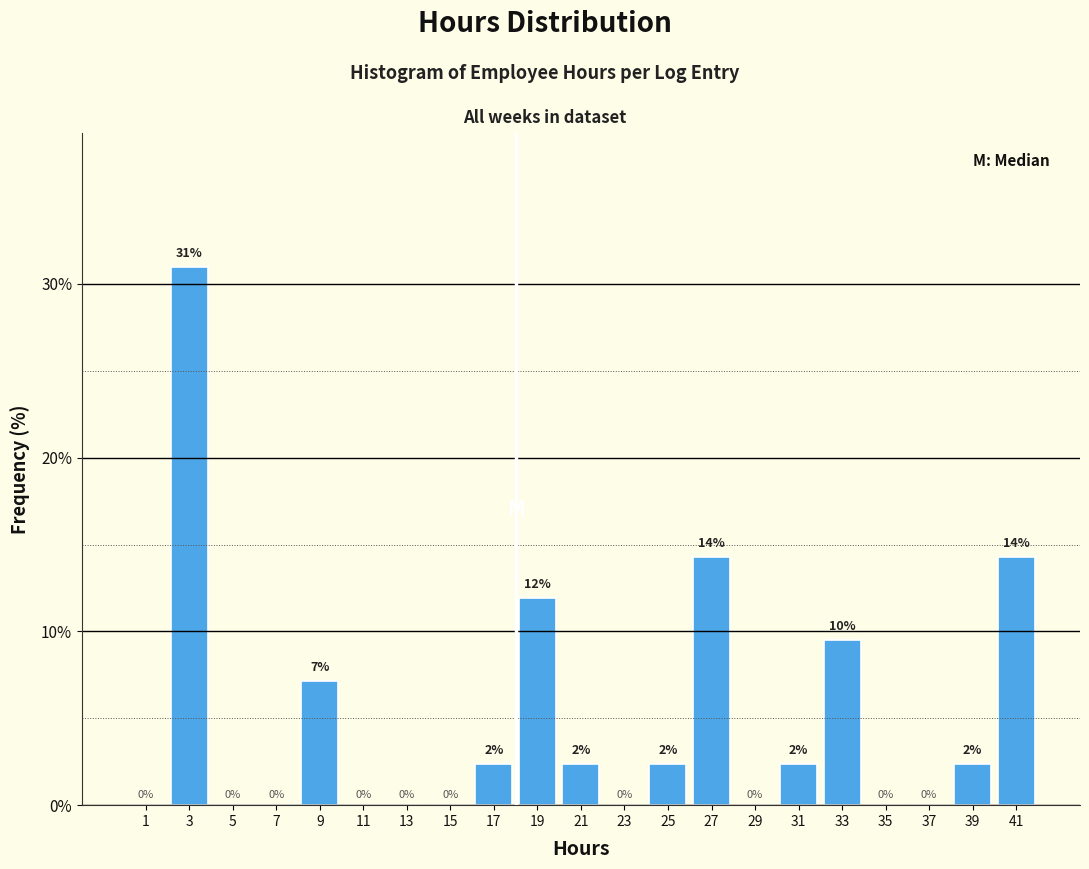

Over which range of the x-axis is the bar tallest?

2 to 4